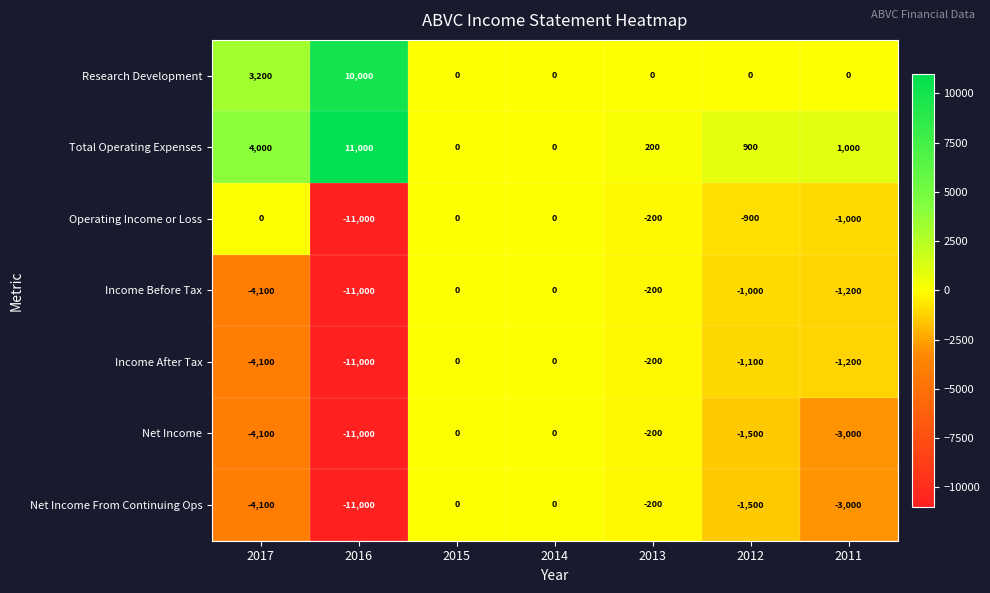

What is the minimum value shown in the chart?

-11000